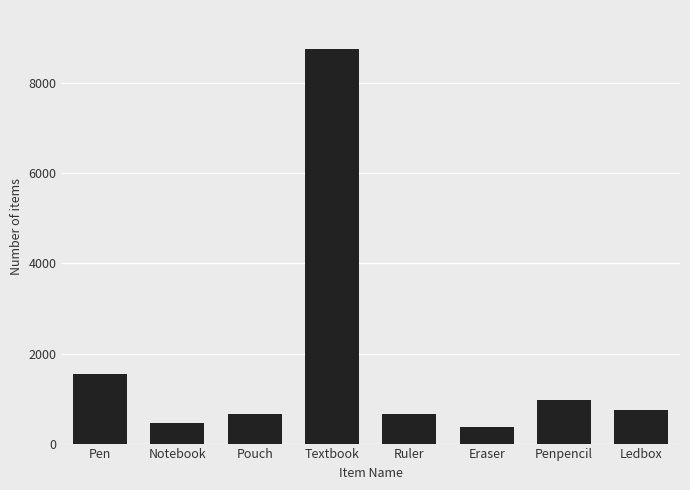

What is the ratio of the value at Pen to the value at Penpencil?

1.6